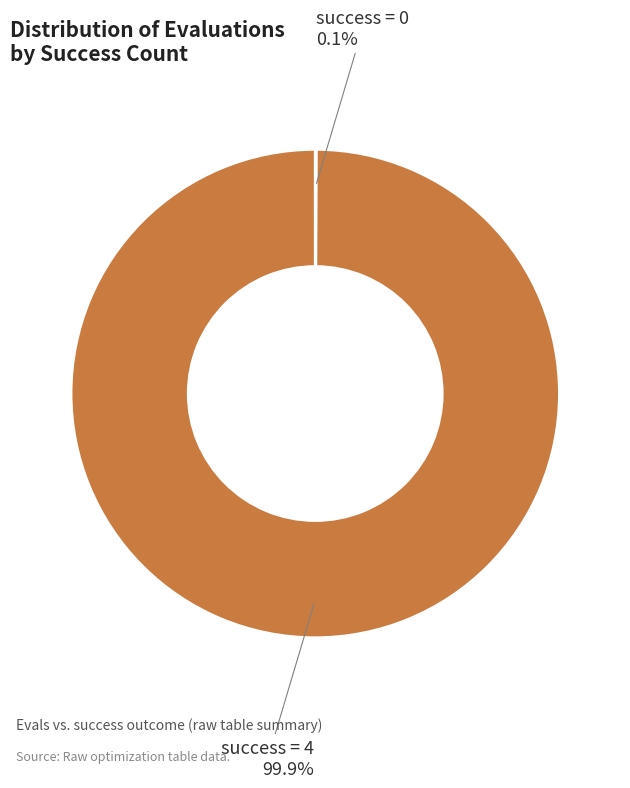

What portion of the pie excludes success = 4?

0.1%